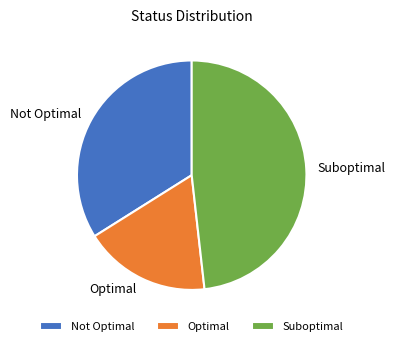

What is the largest slice in the pie chart?

Suboptimal